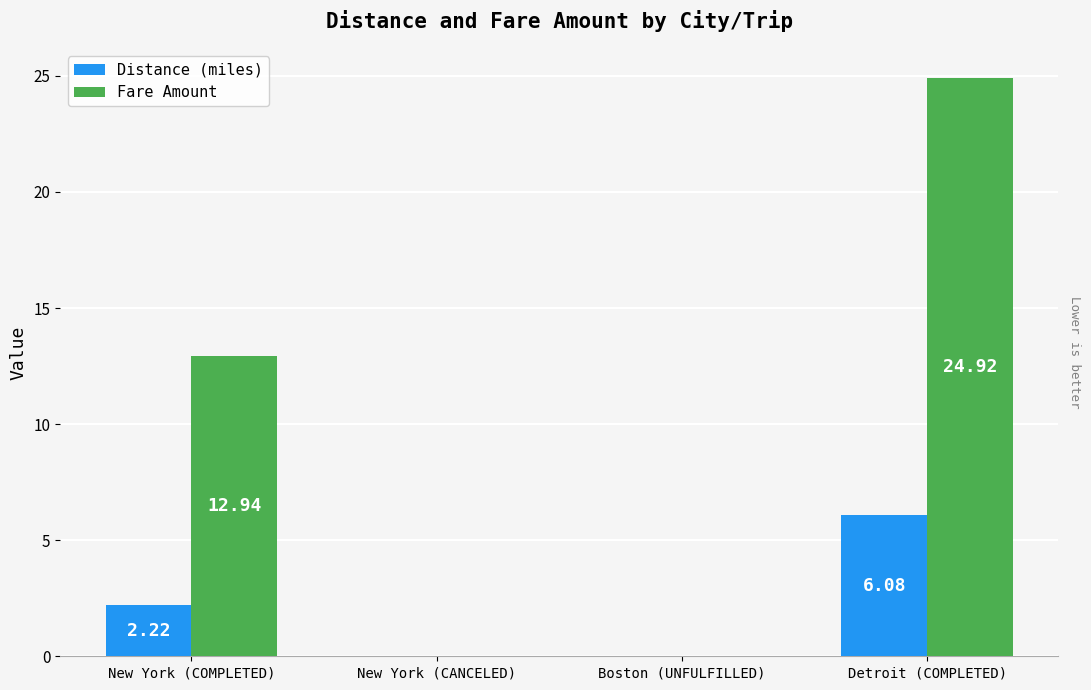

Is the value of Fare Amount at New York (COMPLETED) greater than the value of Distance (miles) at New York (CANCELED)?

Yes